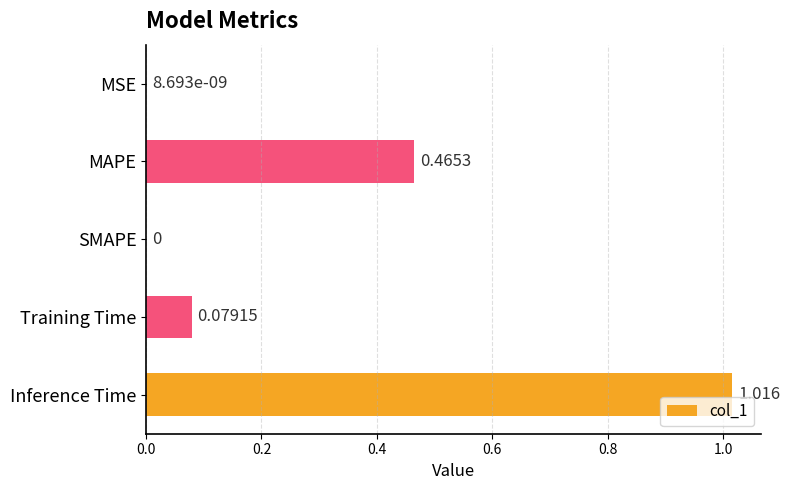

Between Training Time and Inference Time, which is larger?

Inference Time